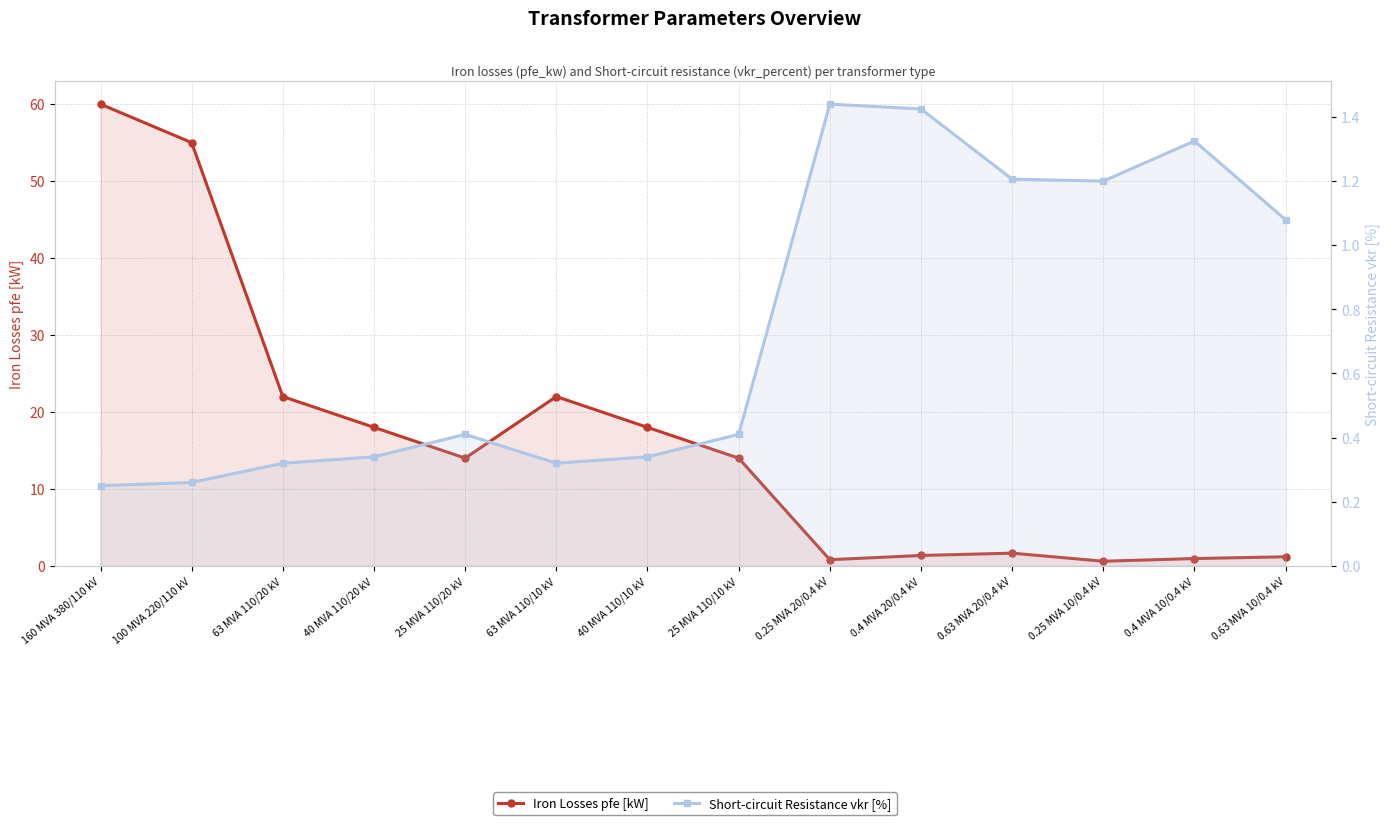

What are all the series names shown in the legend?

Iron Losses pfe [kW], Short-circuit Resistance vkr [%]